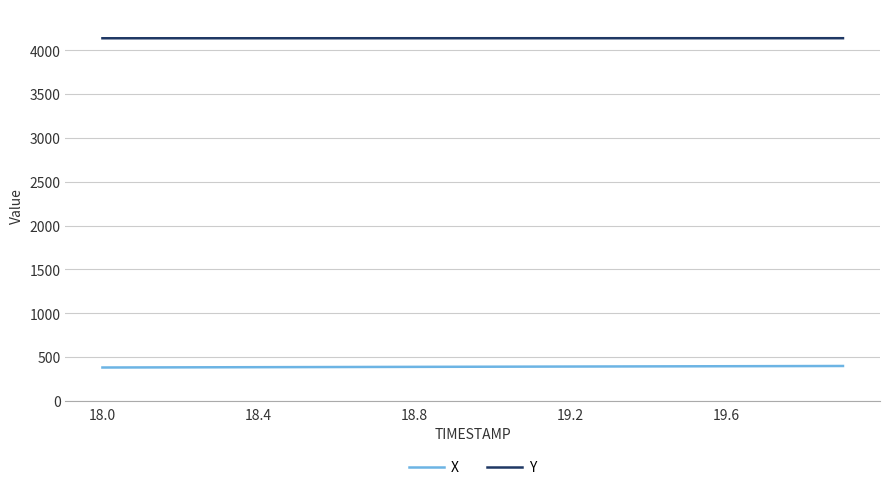

Which series has the largest total across all categories?

Y